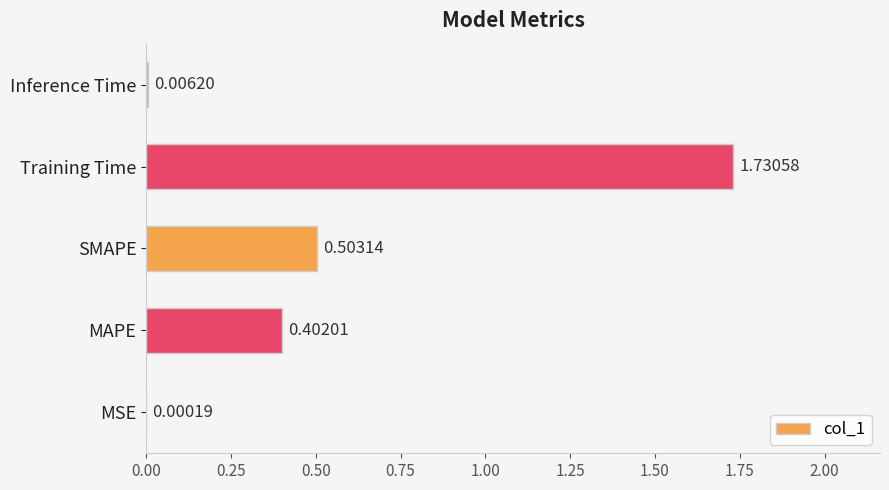

What is the change in value from MSE to Training Time?

+1.7